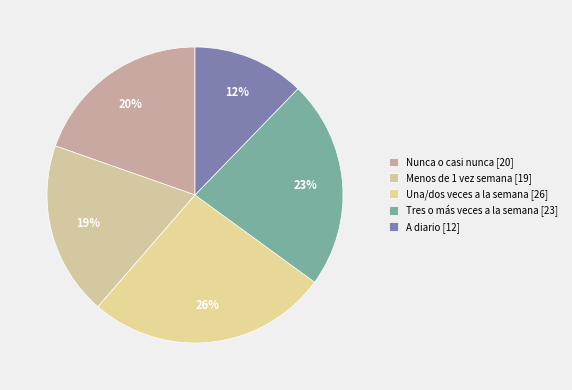

Is there a majority slice in this chart?

No